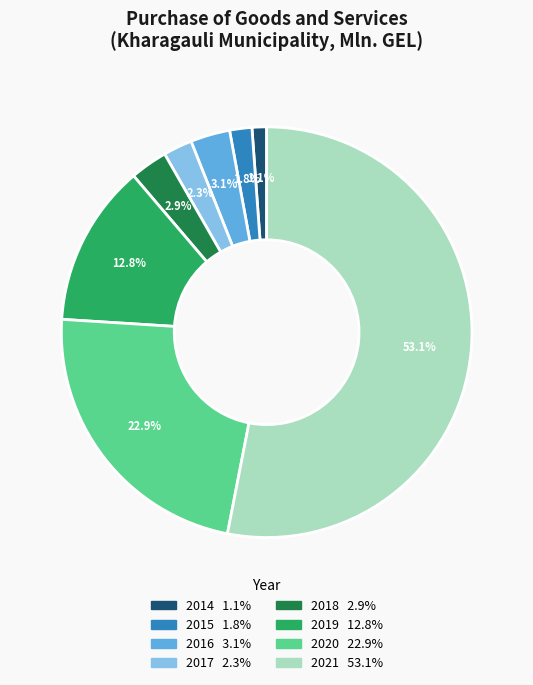

What is the largest slice in the pie chart?

2021